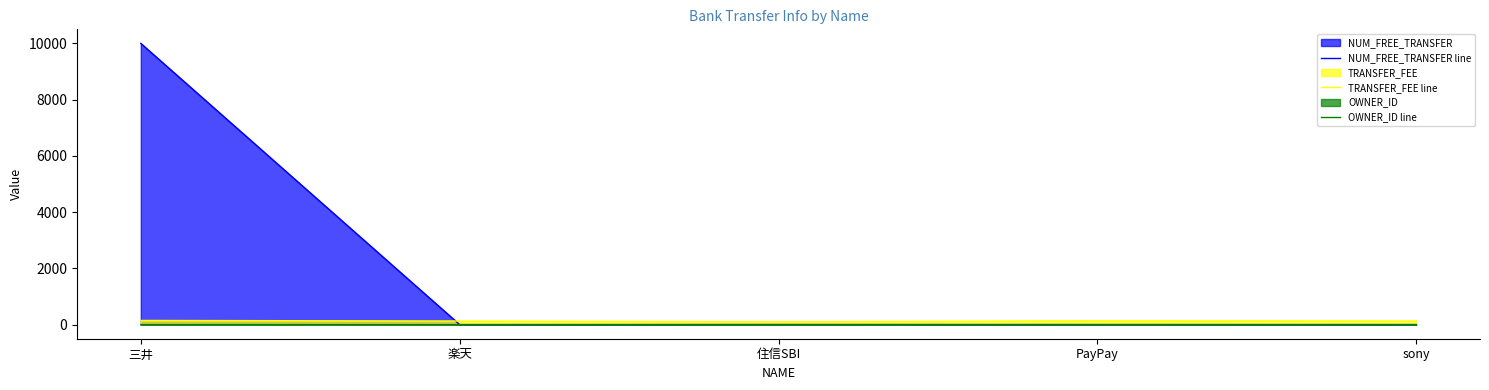

How many lines are shown in the chart?

3